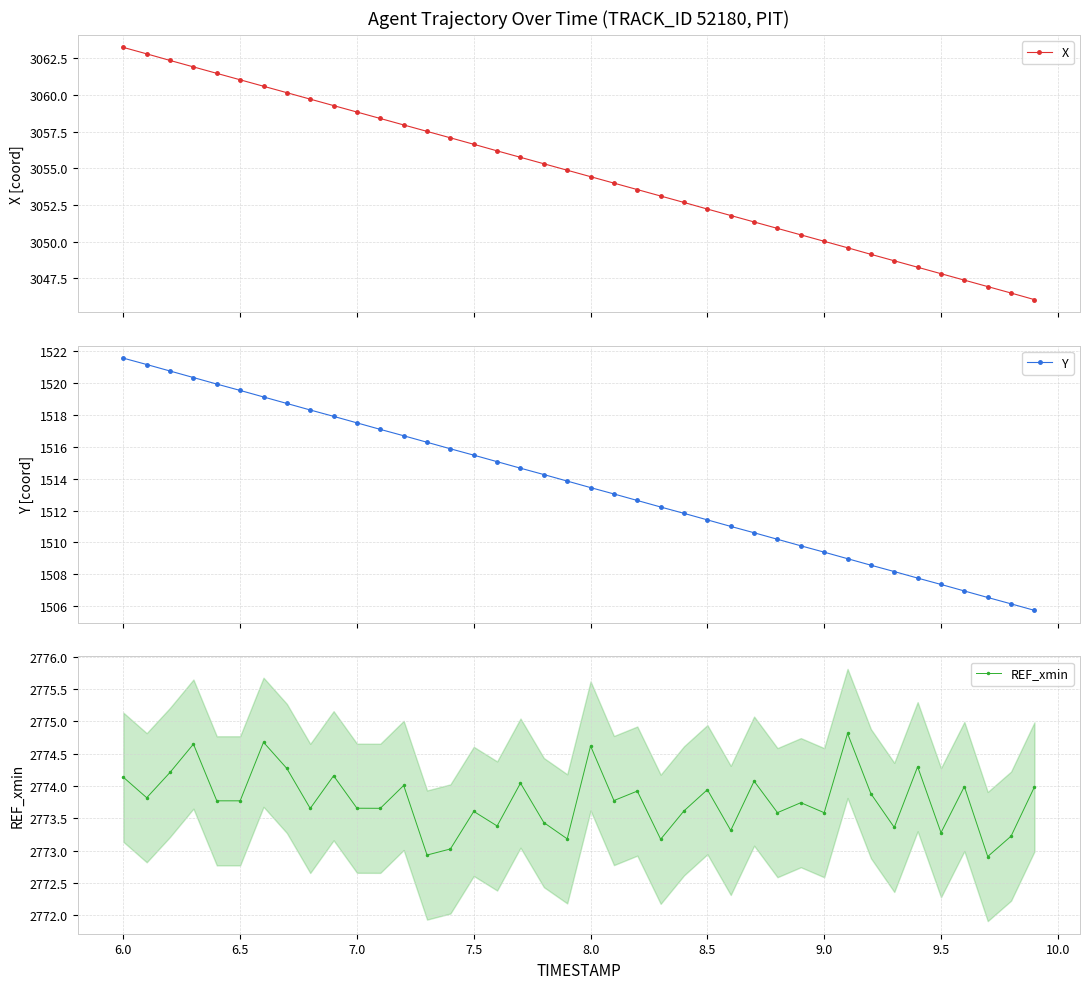

True or false: REF_xmin has a value of 4405.8 at 6.0.

False